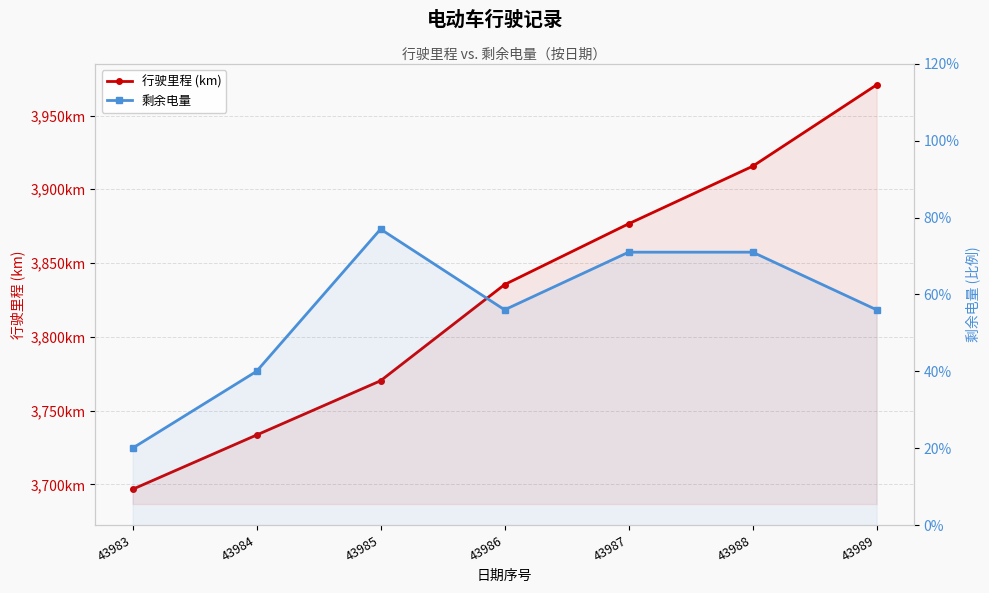

Reading left to right, what are all the values shown in this chart?

行驶里程 (km): 43983=3696.6	43984=3733.4	43985=3770.2	43986=3835.4	43987=3876.6	43988=3915.6	43989=3970.8
剩余电量: 43983=0.2	43984=0.4	43985=0.8	43986=0.6	43987=0.7	43988=0.7	43989=0.6